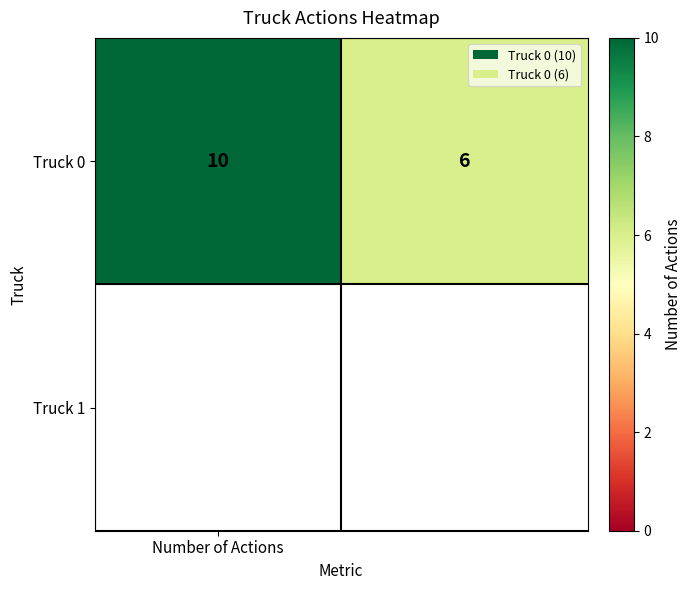

Which has a higher value, Number of Actions or 1?

Number of Actions